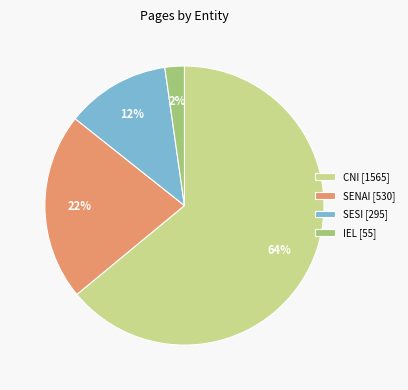

Count the number of slices in the pie.

4